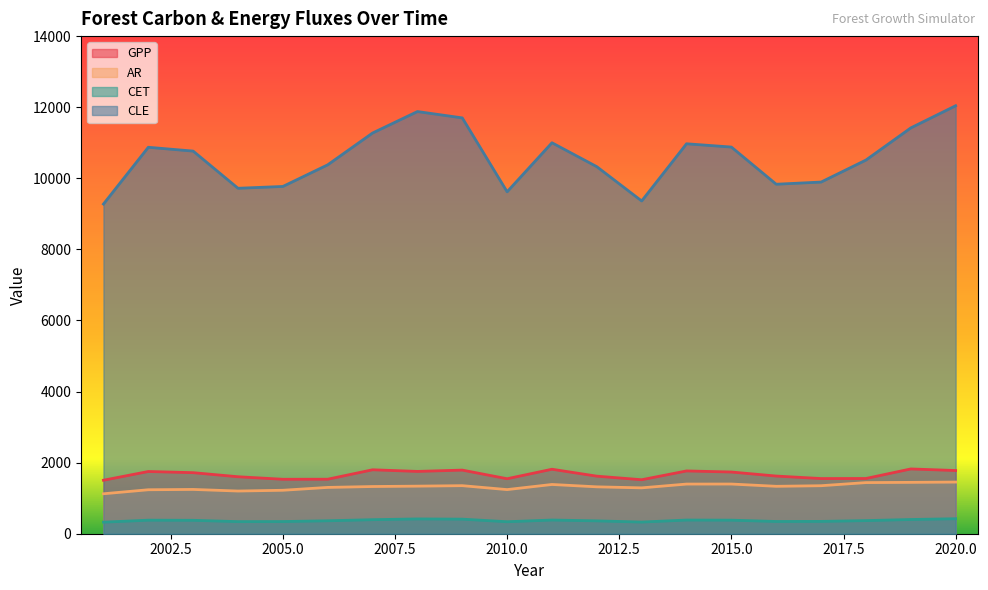

Where is the first local minimum for CET?

2004